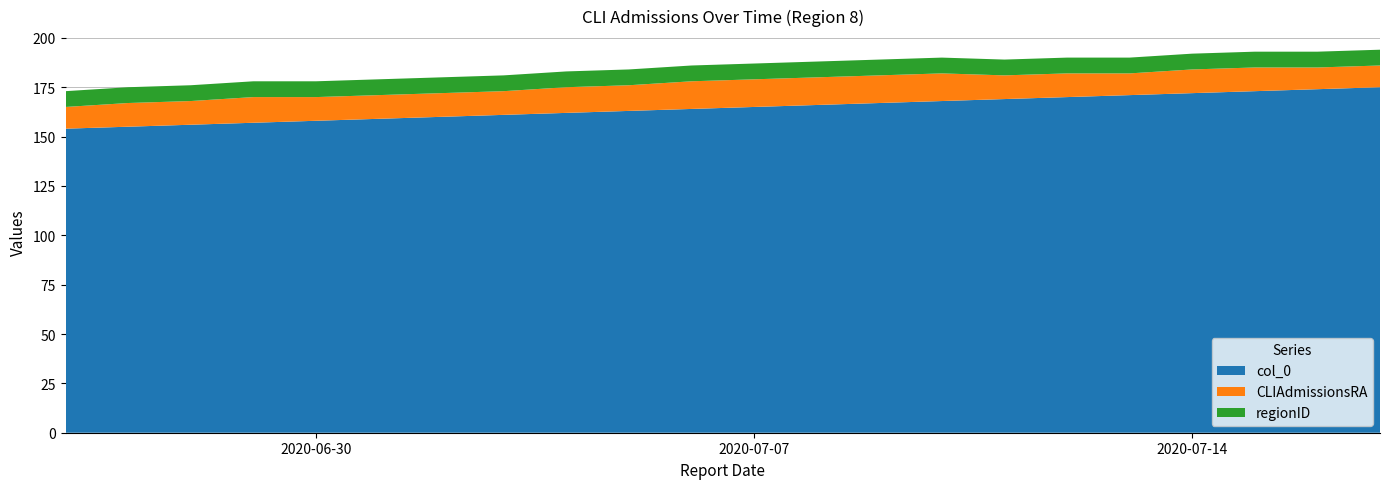

Reading left to right, list all the values displayed in this chart.

col_0: 154	155	156	157	158	159	160	161	162	163	164	165	166	167	168	169	170	171	172	173	174	175
CLIAdmissionsRA: 11	12	12	13	12	12	12	12	13	13	14	14	14	14	14	12	12	11	12	12	11	11
regionID: 8	8	8	8	8	8	8	8	8	8	8	8	8	8	8	8	8	8	8	8	8	8